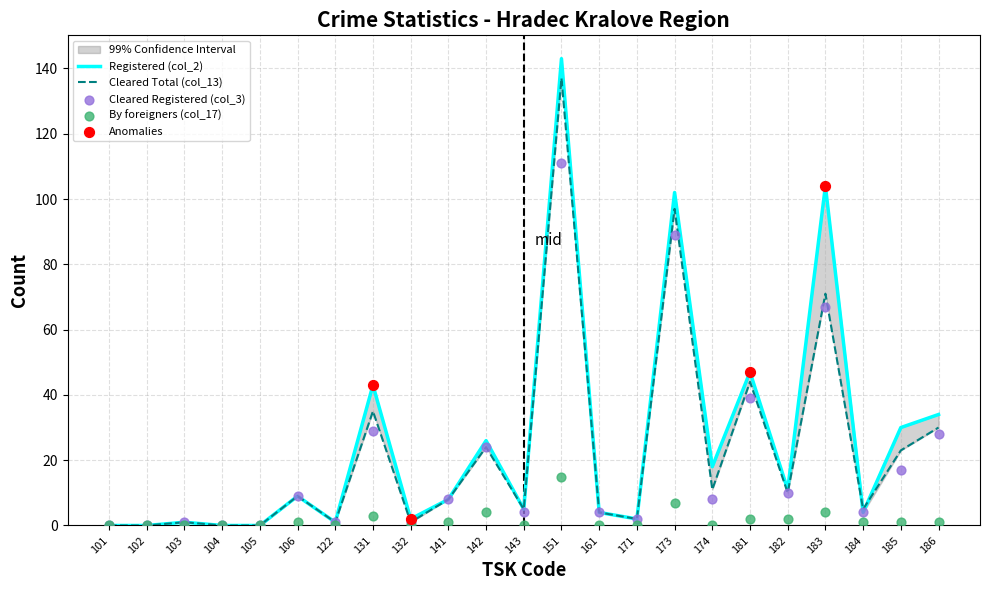

Which series has the largest total across all categories?

Registered (col_2)